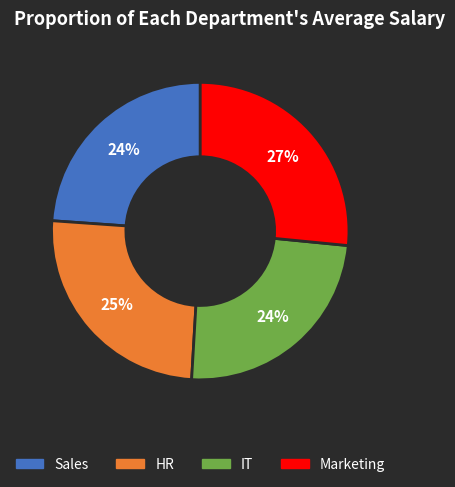

Is HR the majority of the pie?

No